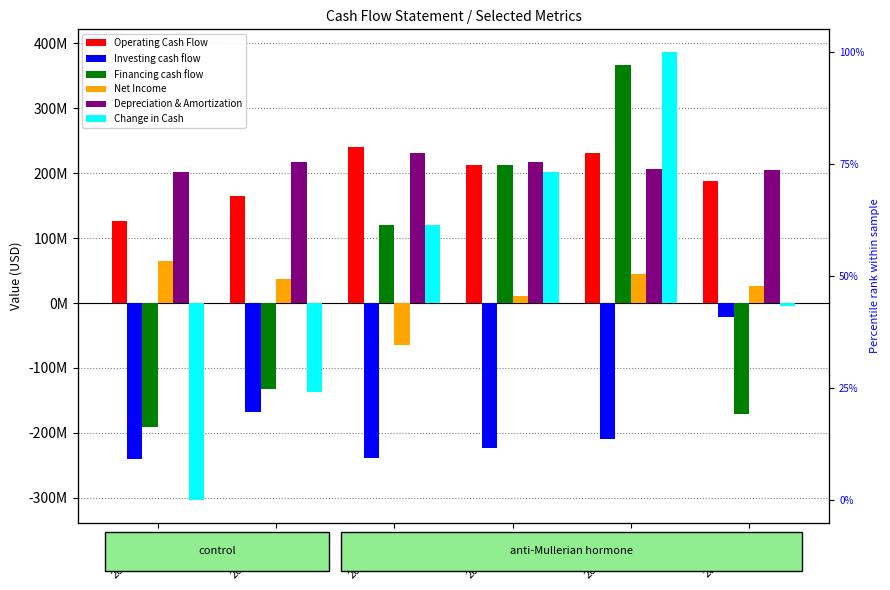

Which has a higher value, 2020-06-30 or 2019-09-30?

2020-06-30